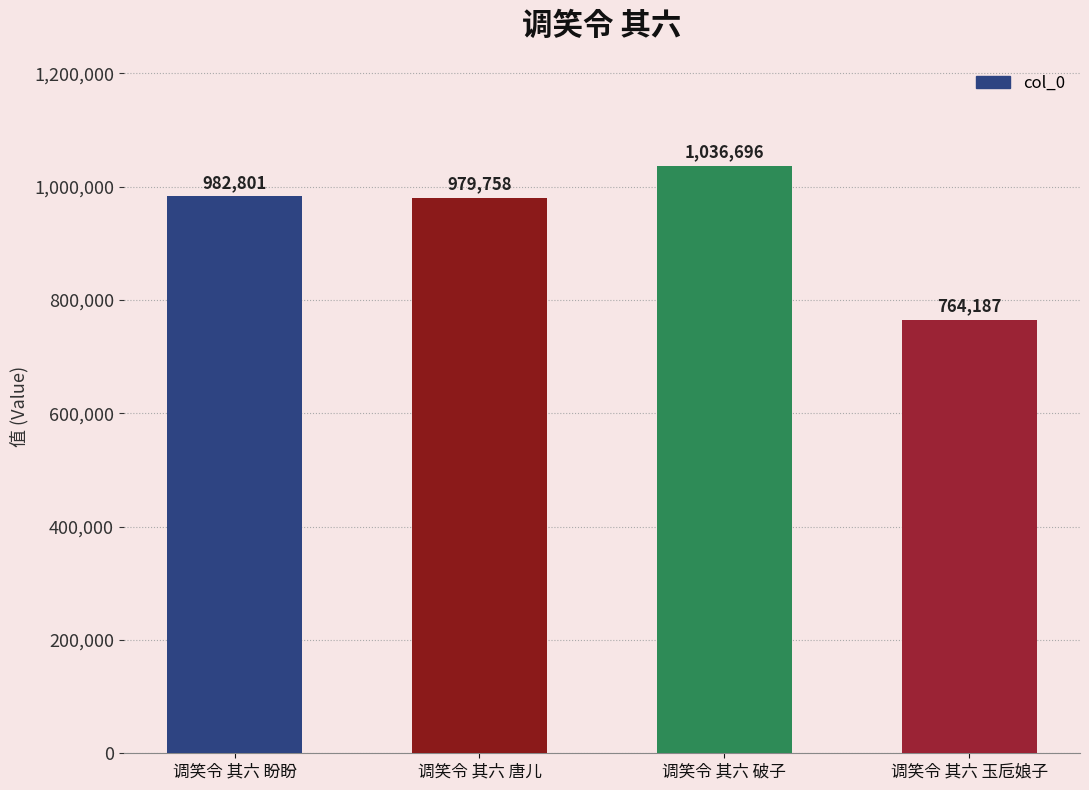

Rank the categories by value from lowest to highest.

调笑令 其六 玉卮娘子, 调笑令 其六 唐儿, 调笑令 其六 盼盼, 调笑令 其六 破子